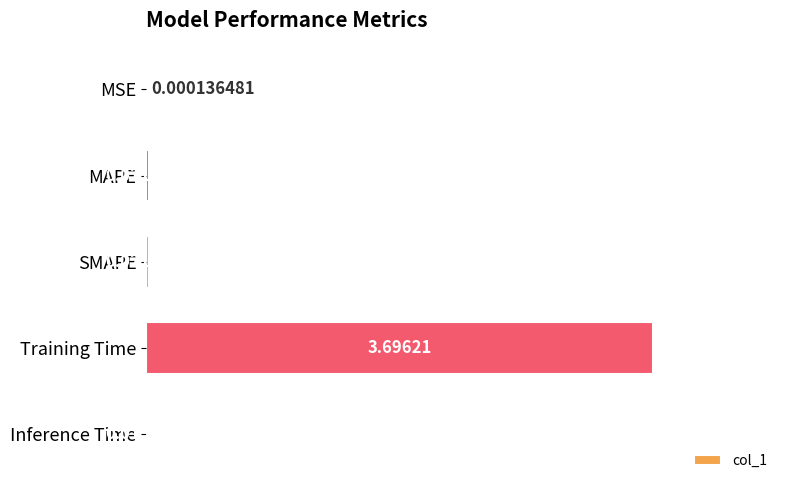

Which label corresponds to the largest value in the chart?

Training Time